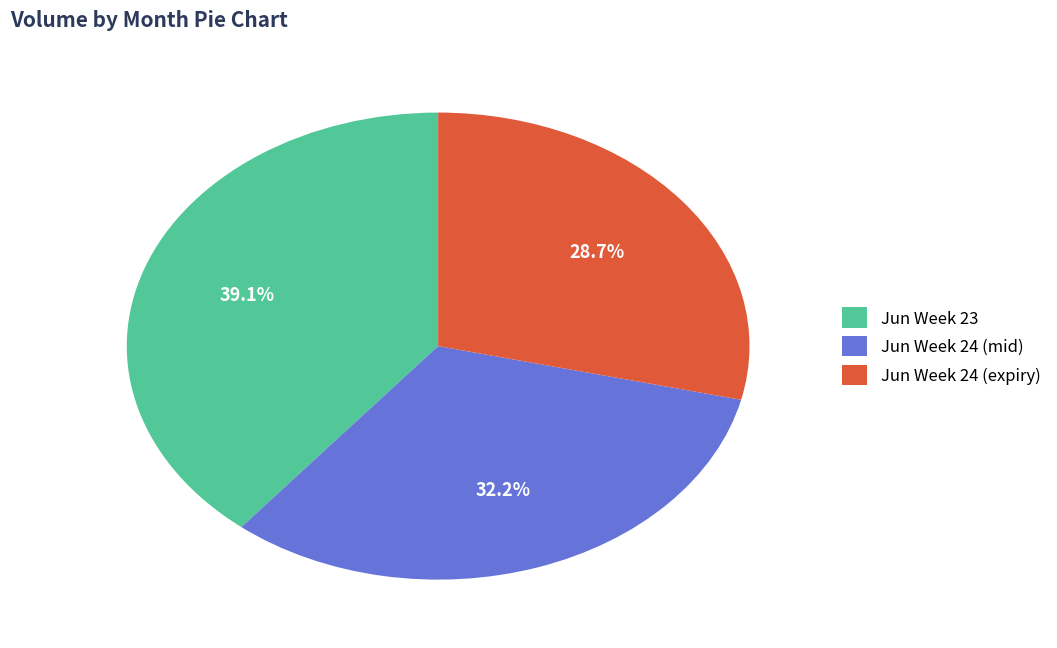

Approximately how many times larger is the value at Jun Week 24 (expiry) compared to Jun Week 24 (mid)?

0.9